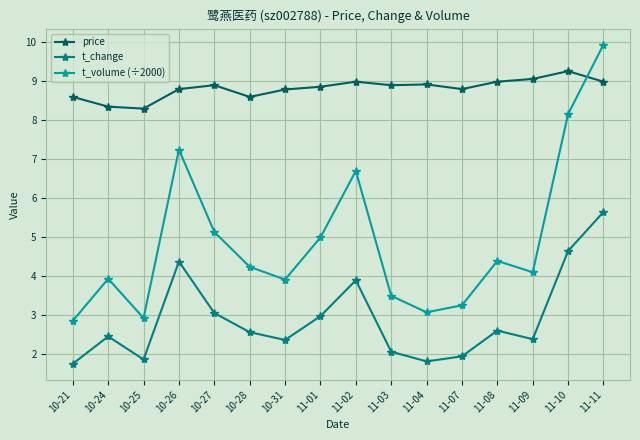

True or false: t_change and t_volume (÷2000) cross at least once.

False